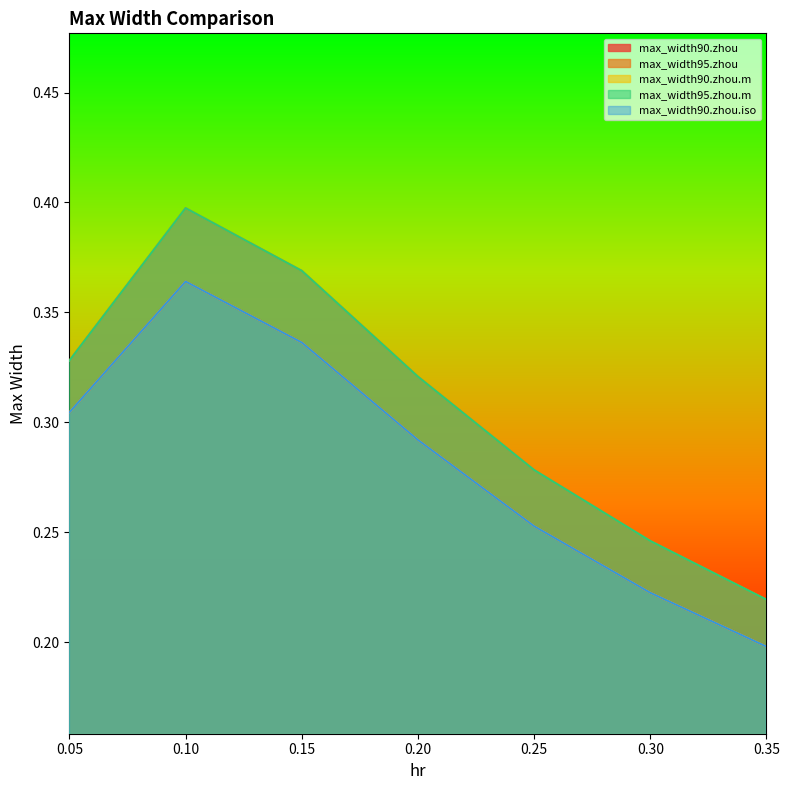

How many distinct data groups are displayed?

5